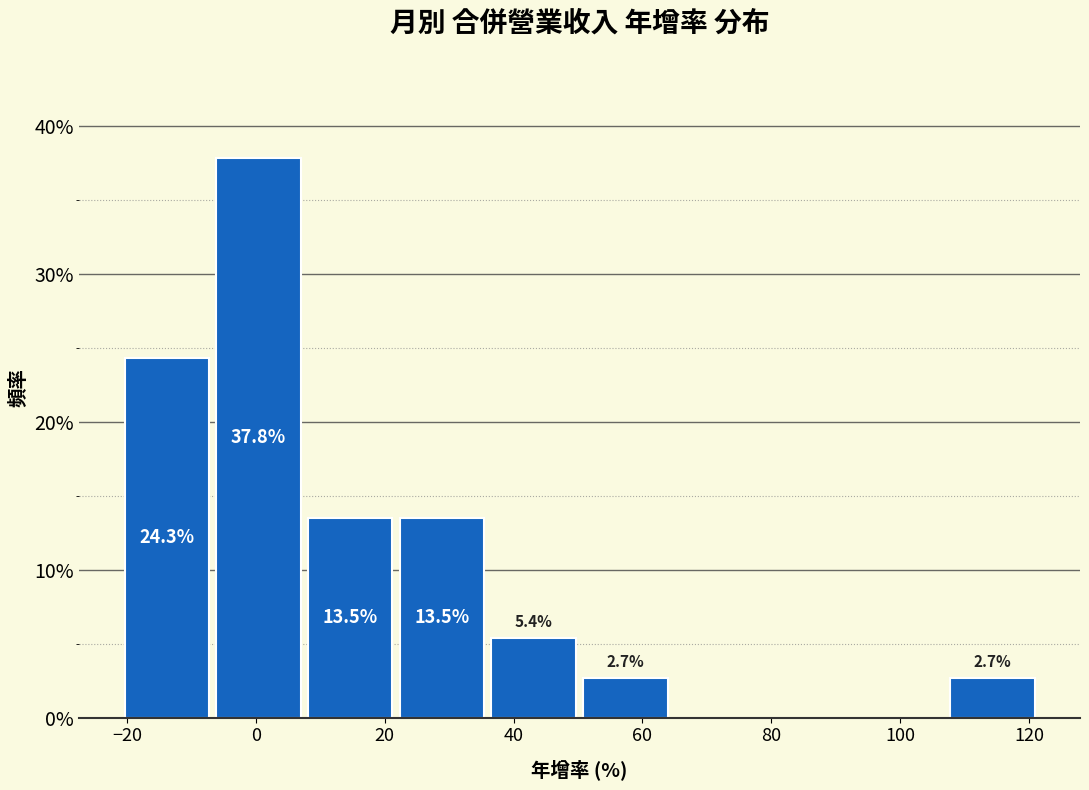

Which range on the x-axis has the tallest bar?

-6 to 8